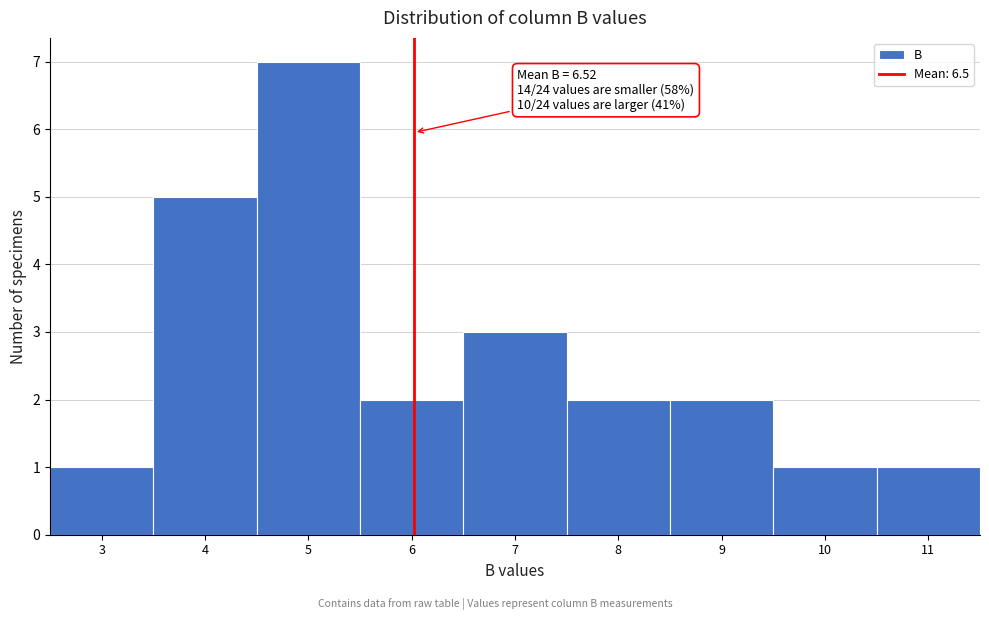

Reading left to right, extract all data points from this chart.

1	5	7	2	3	2	2	1	1